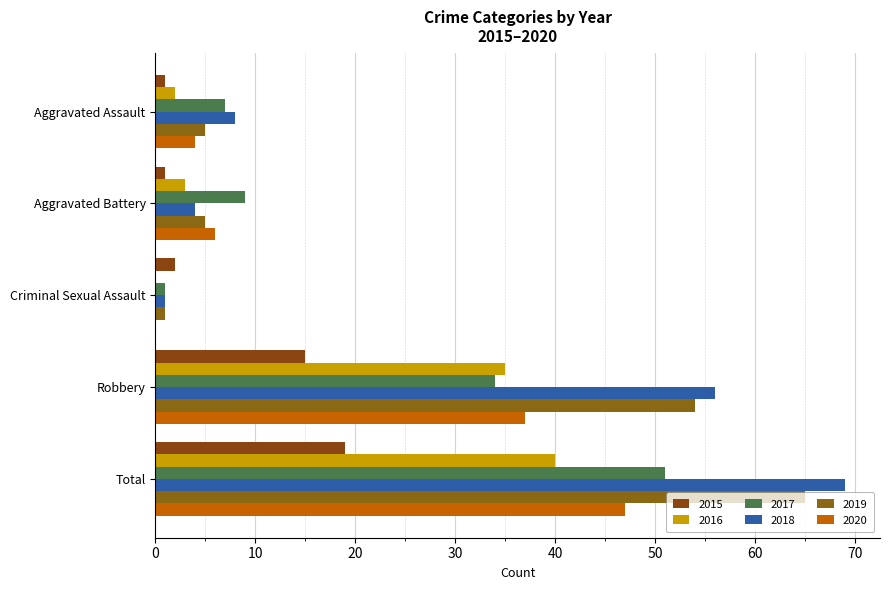

At which category is the sum across all series the highest?

Total